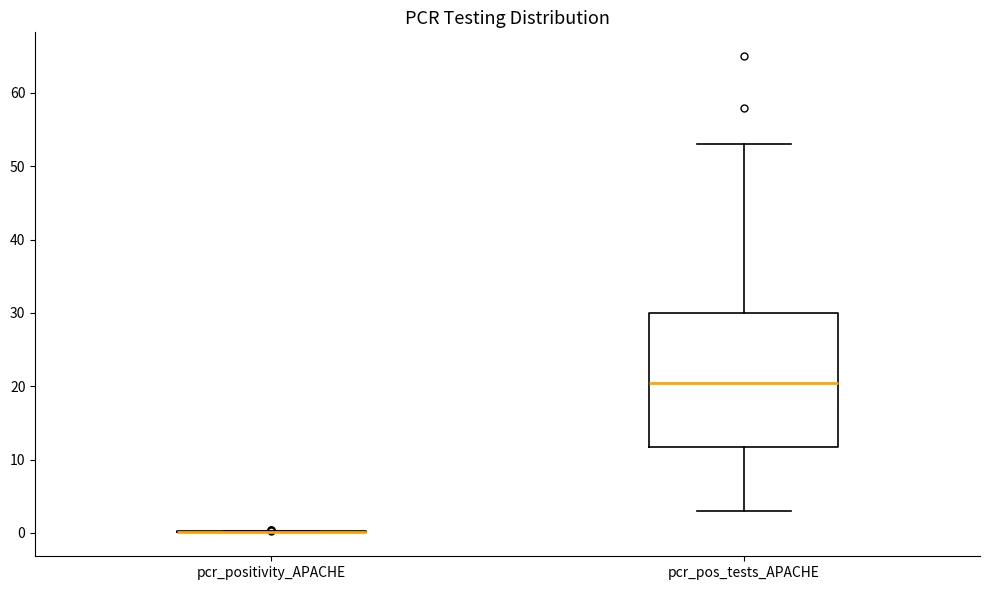

Reading left to right, transcribe this box plot: for each box, give where its median line is, the range the box spans, and where its two whiskers end, as read against the y-axis. The values are not printed on the chart, so give them approximately, as read against the axis.

pcr_positivity_APACHE: box collapsed to a line at 0, whiskers 0 to 0
pcr_pos_tests_APACHE: median 21, box 12 to 30, whiskers 3 to 53